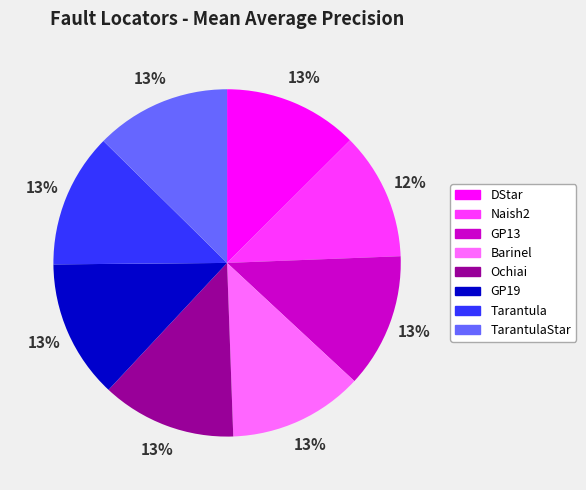

To the nearest percent, what is the difference between the largest and smallest slice percentages?

1%